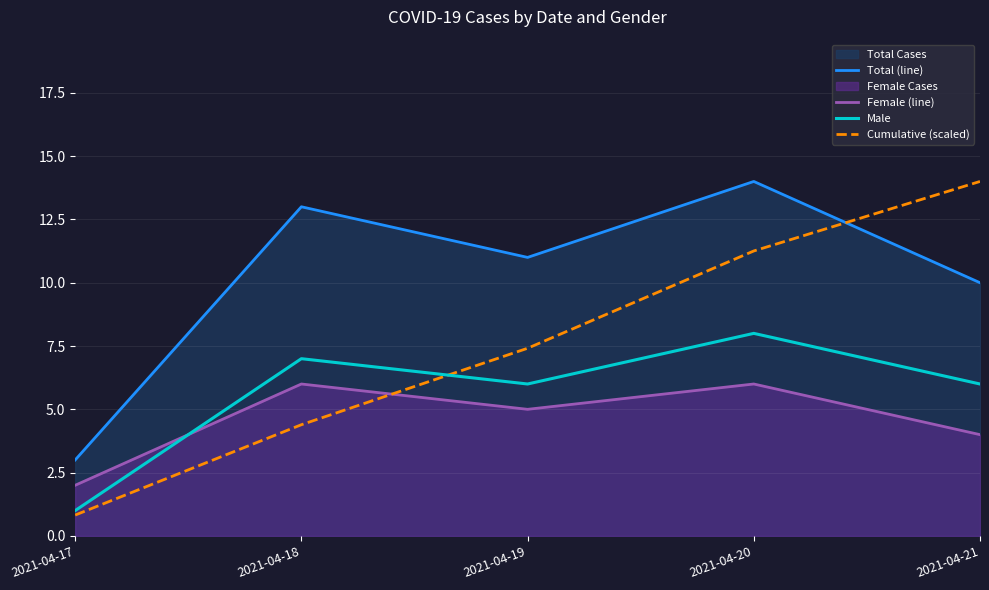

At which category does Total (line) reach its first local peak?

2021-04-18